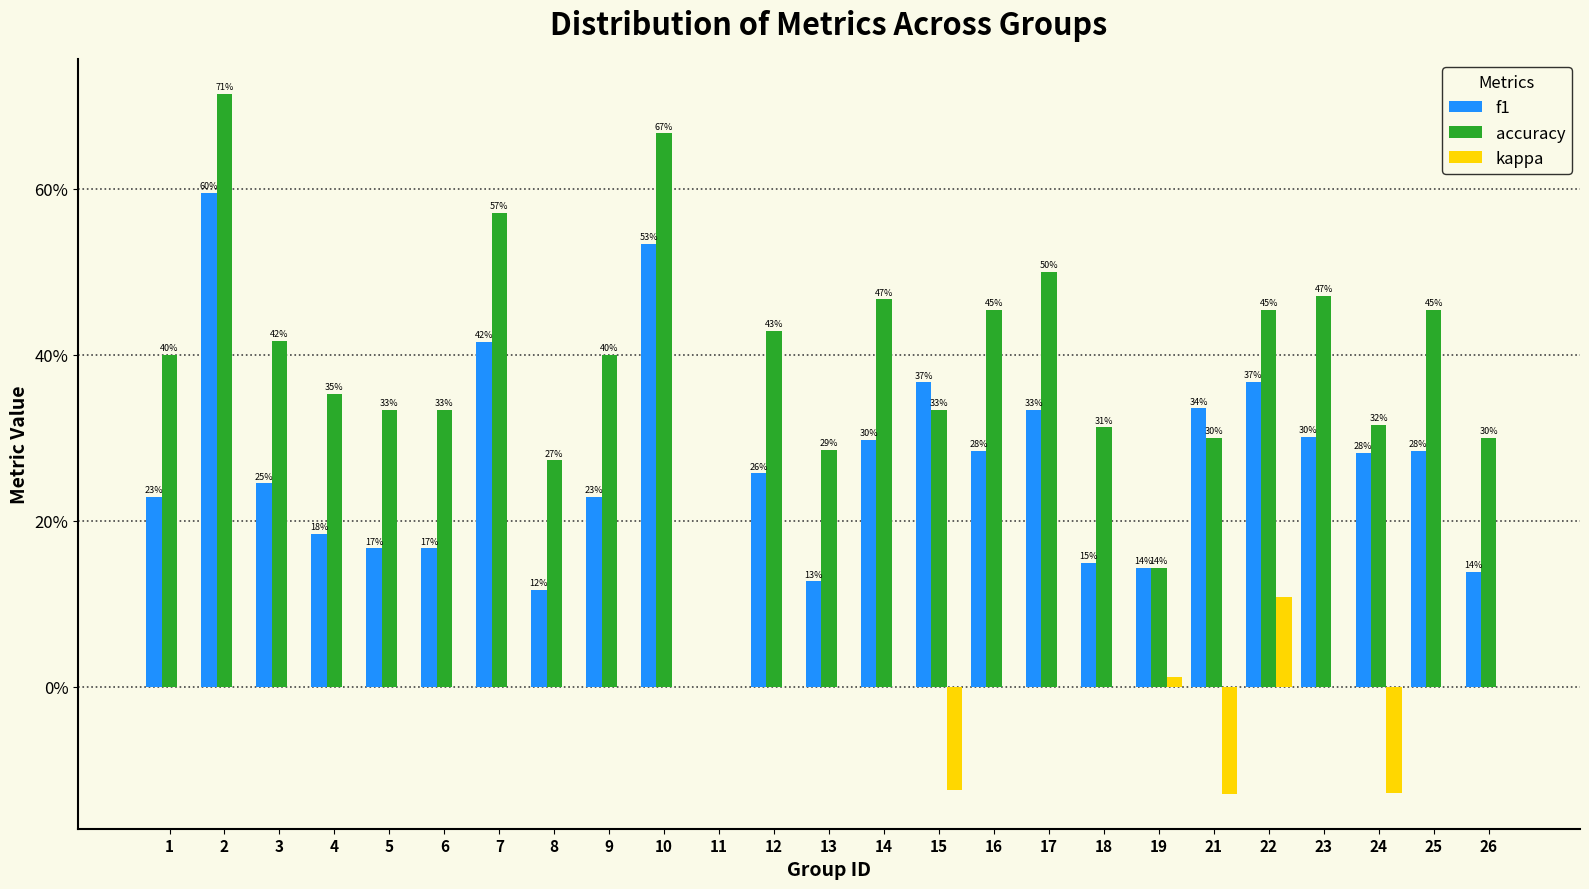

What are all the series names shown in the legend?

f1, accuracy, kappa